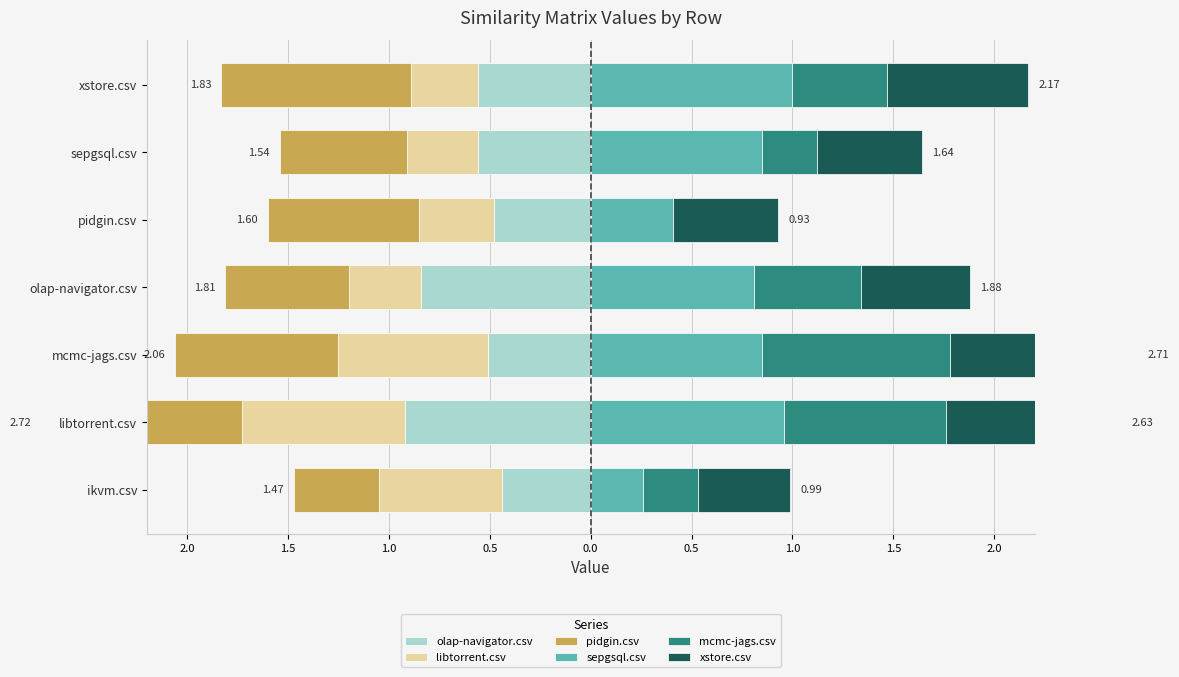

The mcmc-jags.csv series shows 0.7 at xstore.csv. True or false?

False